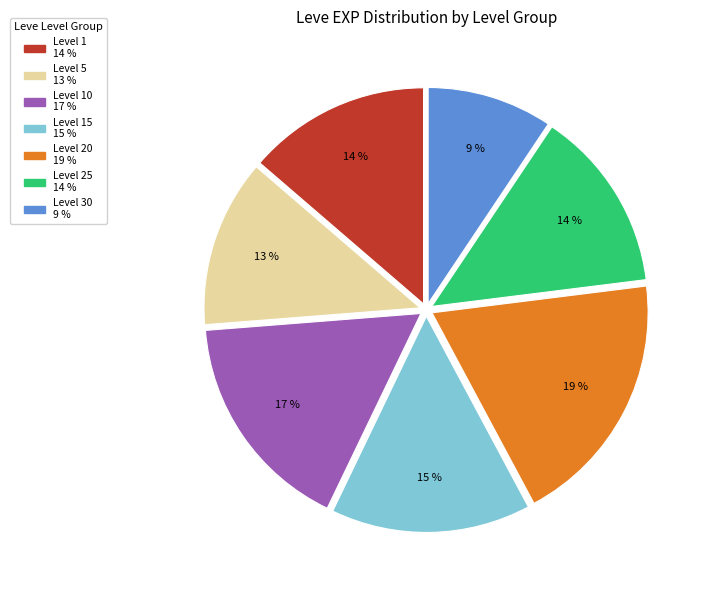

Is there a majority slice in this chart?

No